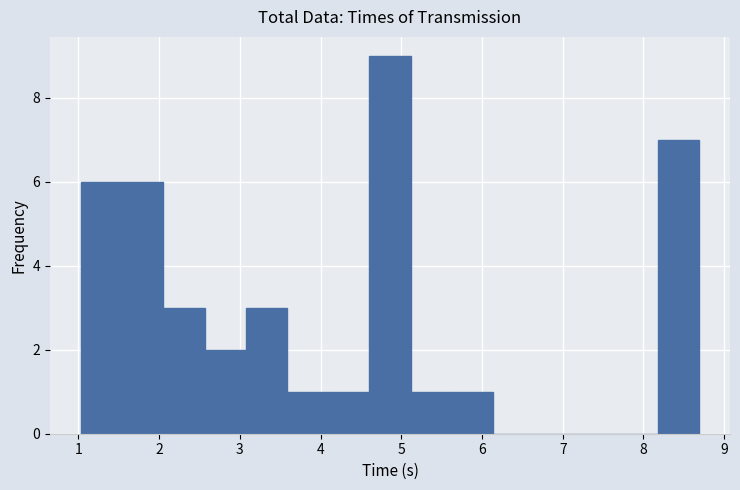

Which range on the x-axis has the tallest bar?

4.6 to 5.1